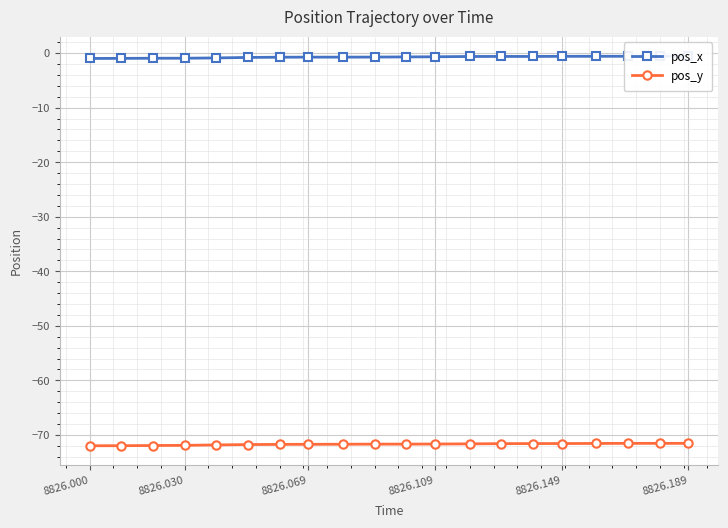

Rank the series by their average value, from highest to lowest.

pos_x, pos_y